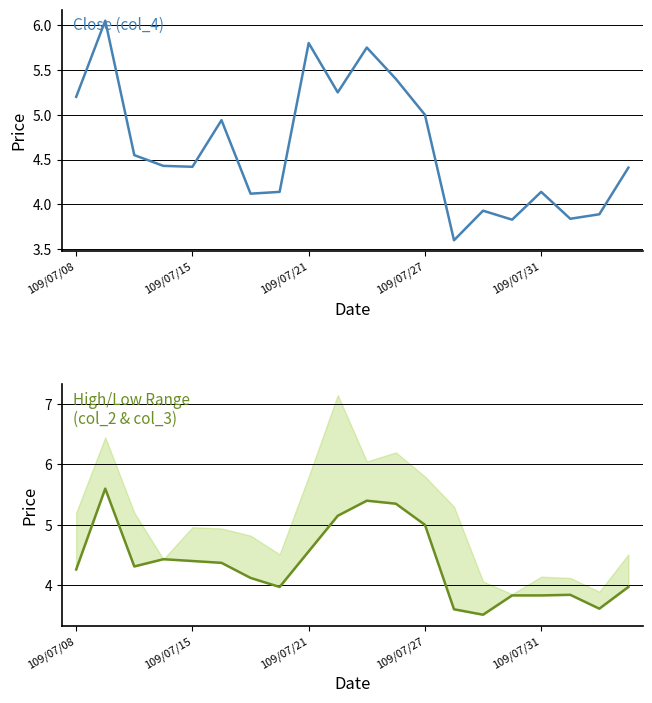

The value of Close (col_4) at 14 is 6.3. True or false?

False